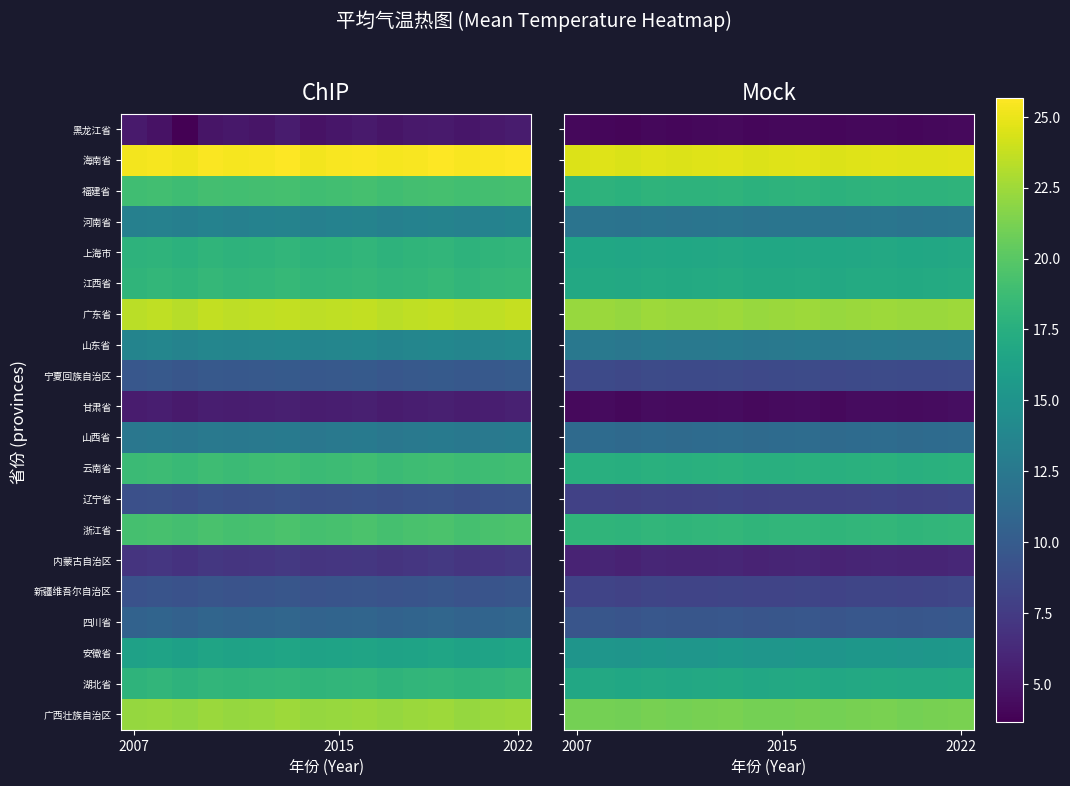

Rank the series at 2022 from lowest to highest value.

黑龙江省, 甘肃省, 内蒙古自治区, 辽宁省, 新疆维吾尔自治区, 宁夏回族自治区, 四川省, 山西省, 河南省, 山东省, 安徽省, 上海市, 湖北省, 江西省, 云南省, 福建省, 浙江省, 广西壮族自治区, 广东省, 海南省